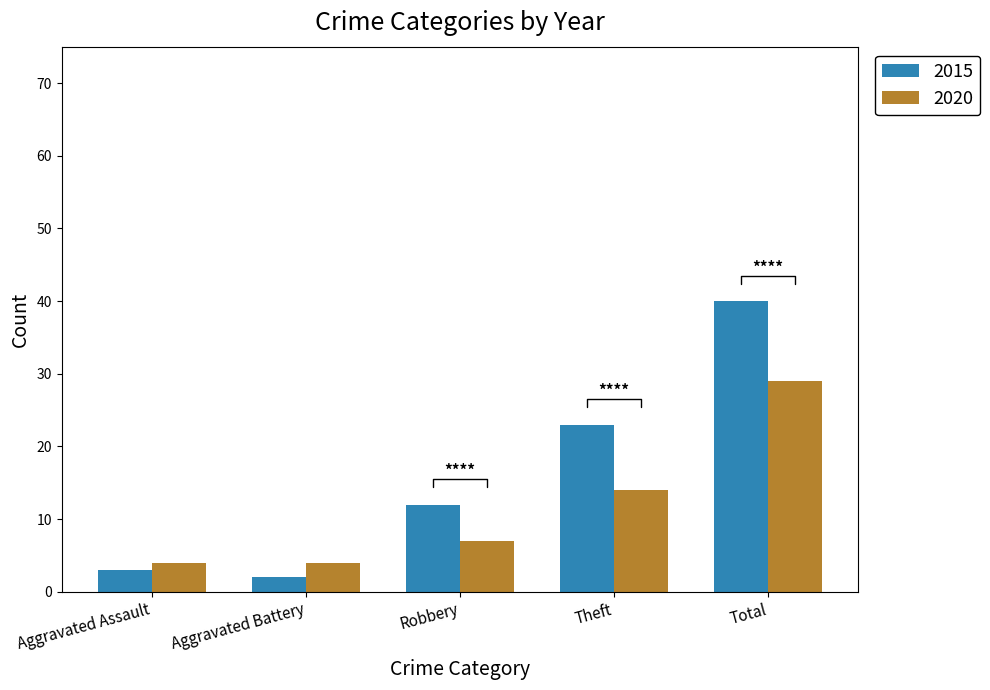

What is the spread (max minus min) of values at Theft?

9